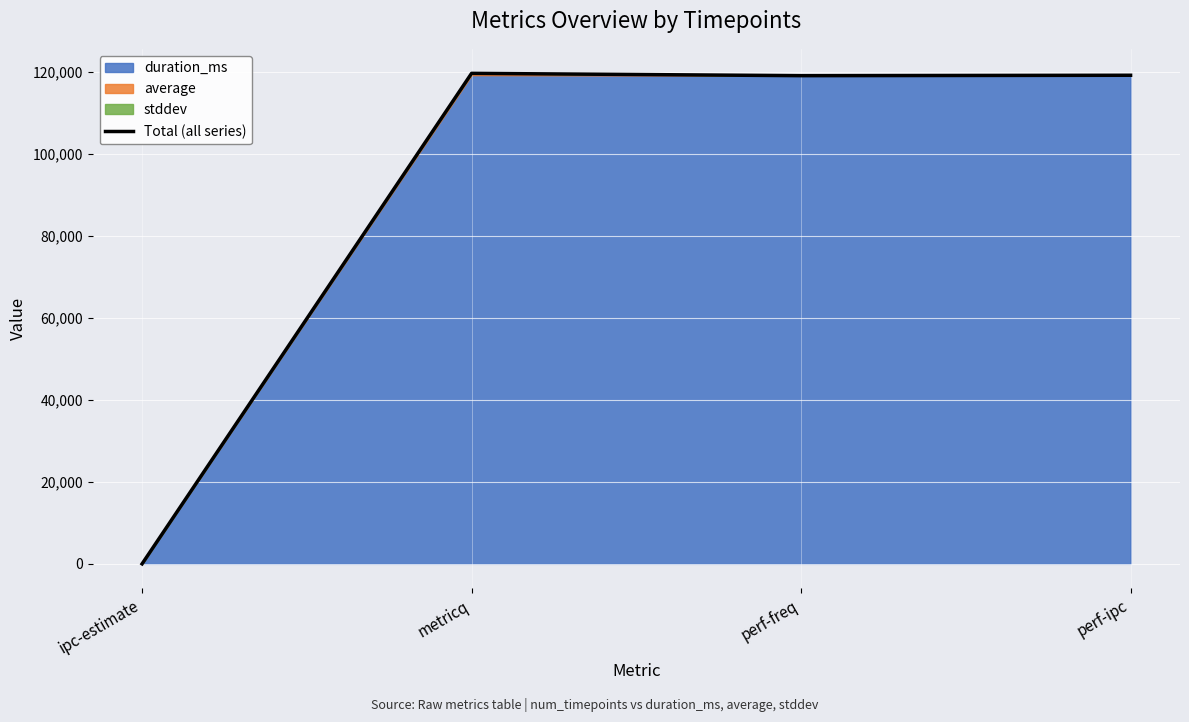

What is the ratio of the value at perf-freq to the value at metricq?

1.0